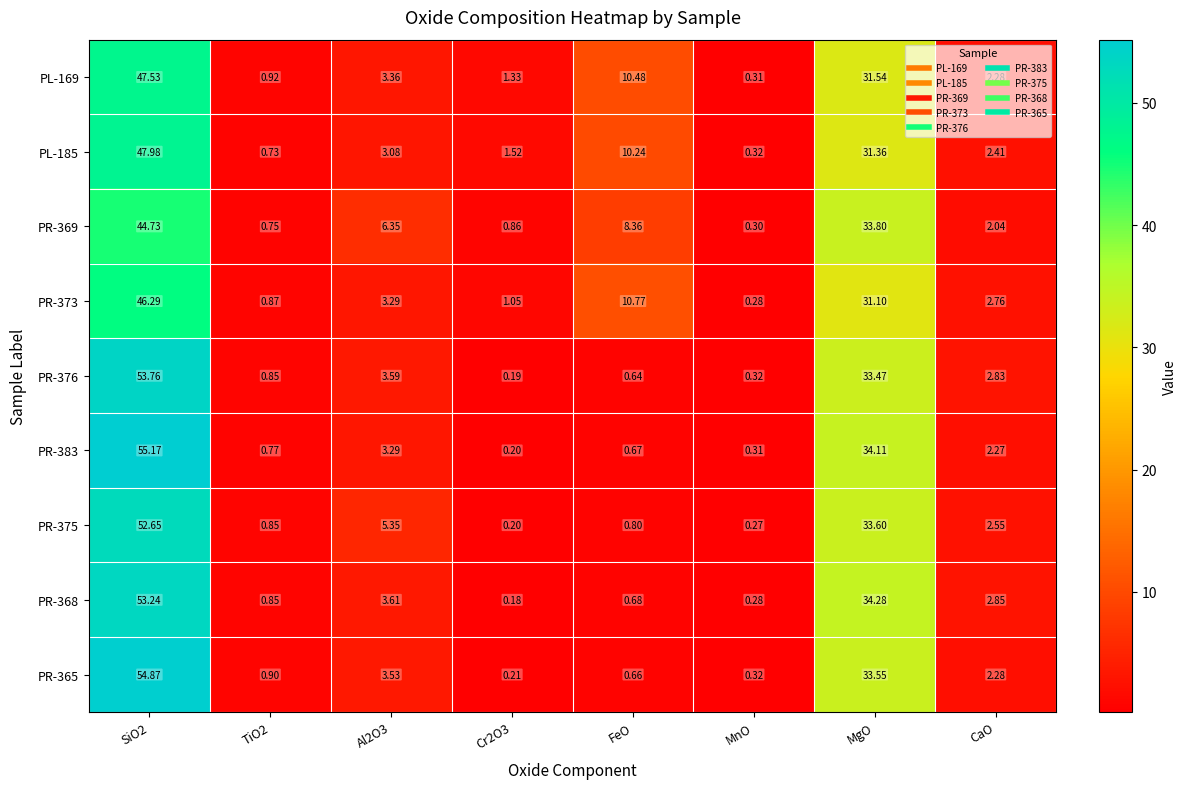

What is the spread (max minus min) of values at MgO?

3.2